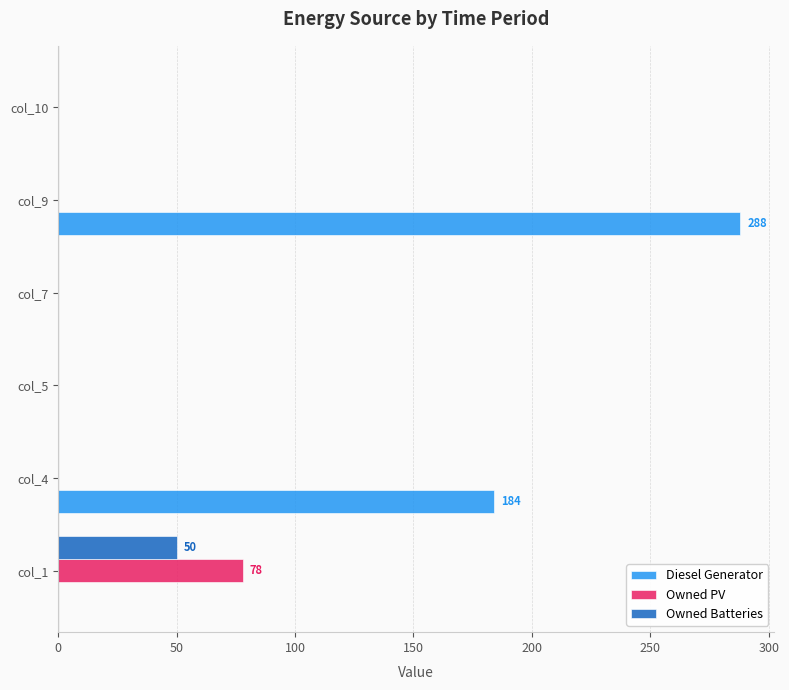

Between col_1 and col_10, which series saw the biggest shift?

Owned PV